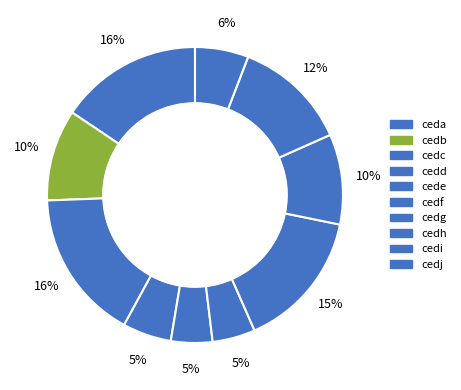

Which has a higher value, cedf or cede?

cedf